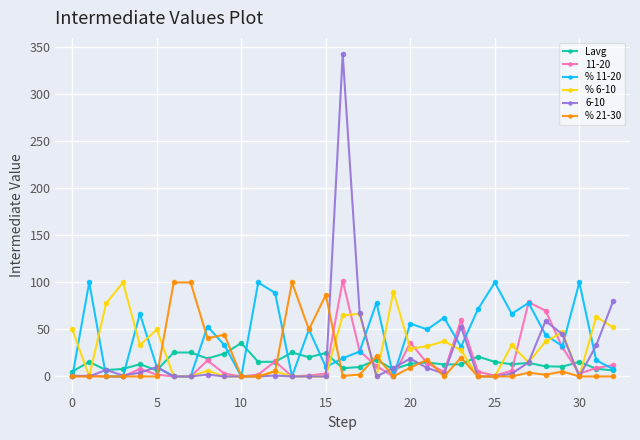

Which series has the largest range (max minus min)?

6-10